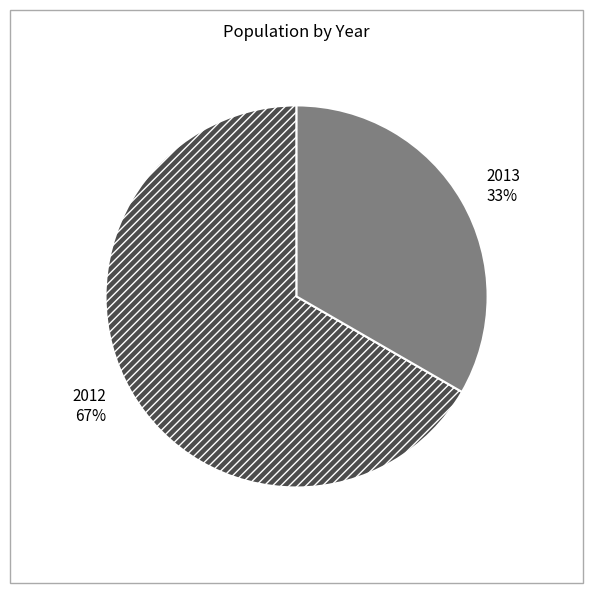

Between 2012 and 2013, which is larger?

2012